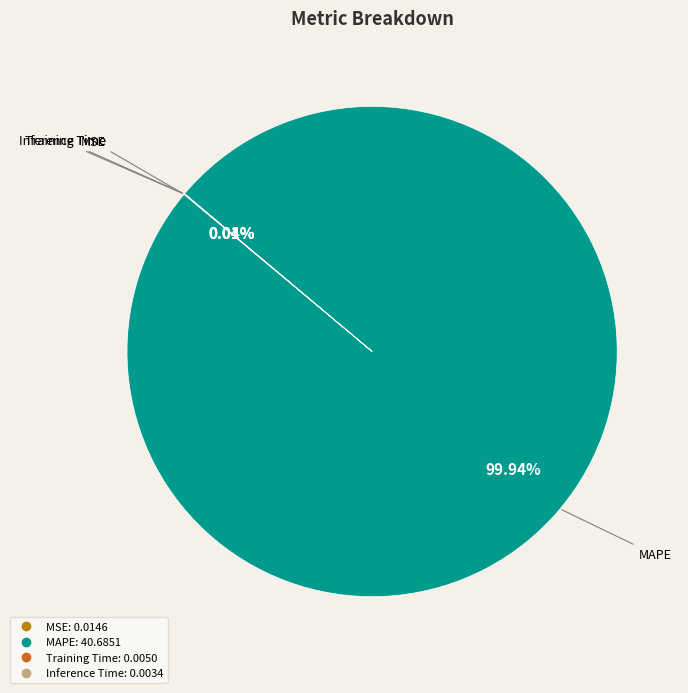

Does any single category account for the majority?

Yes